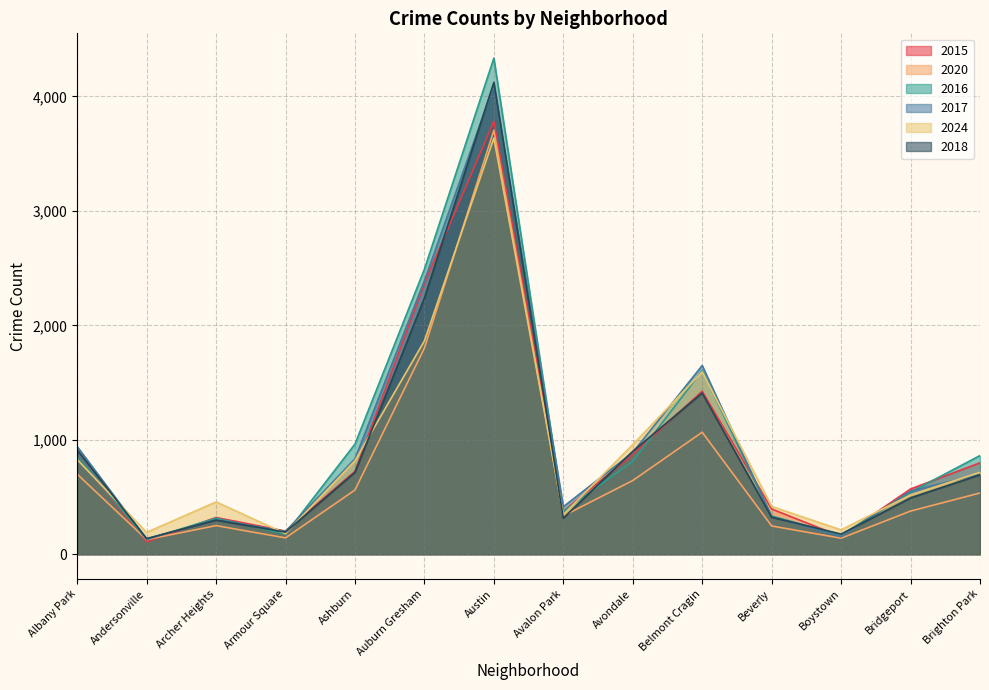

Which series has the largest total across all categories?

2016